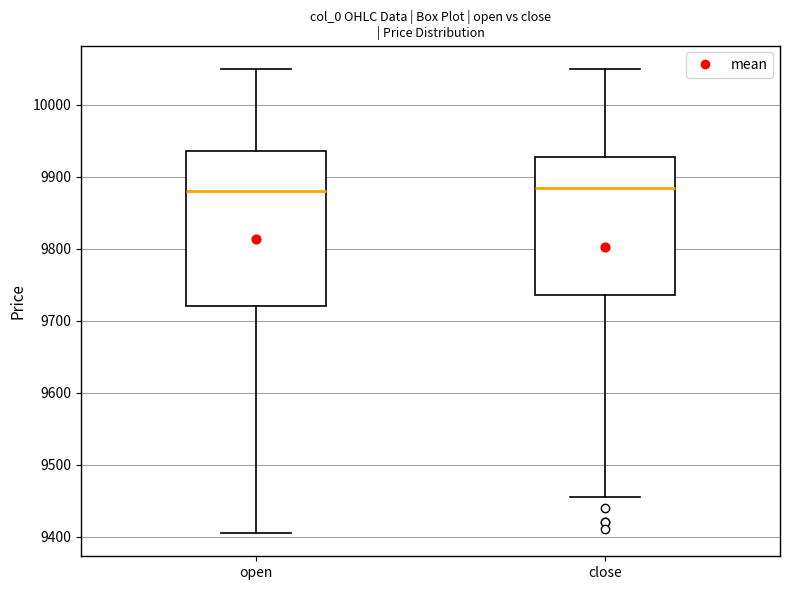

Which box is the tallest, from its lower edge to its upper edge?

open